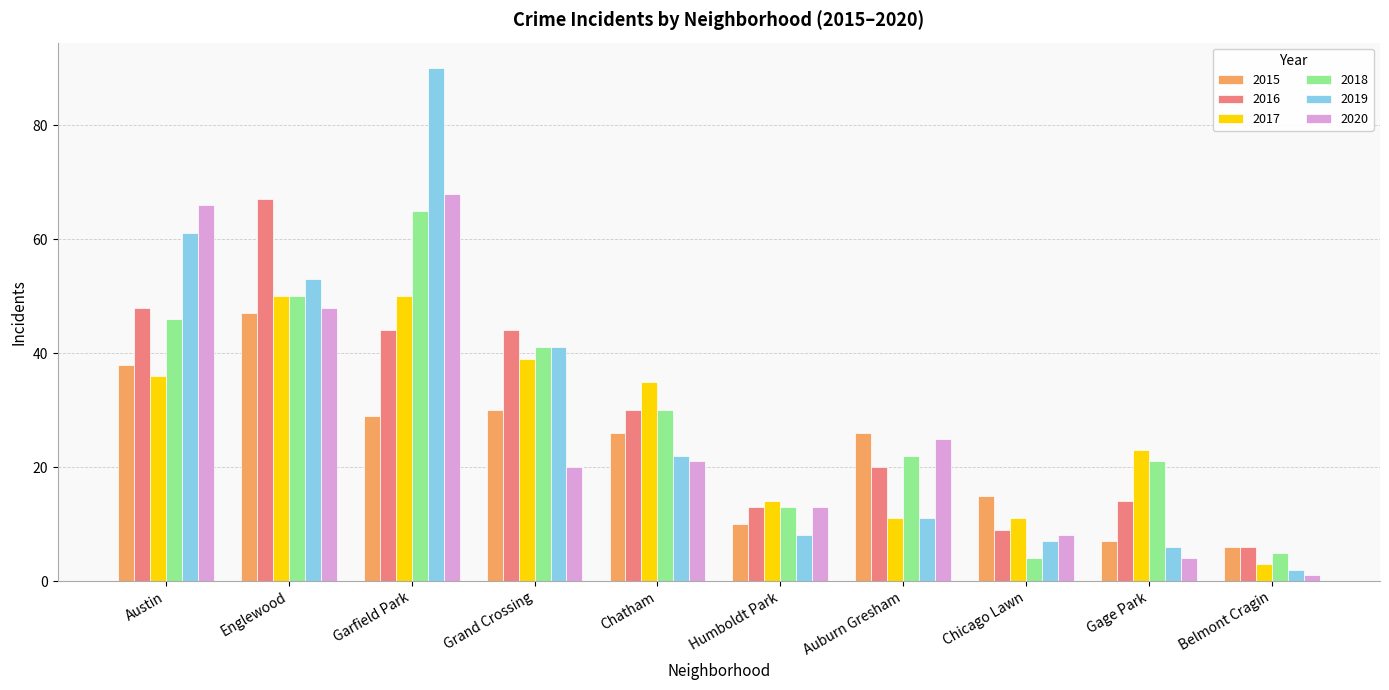

What value does the 2016 series have at Austin, to the nearest 5?

50